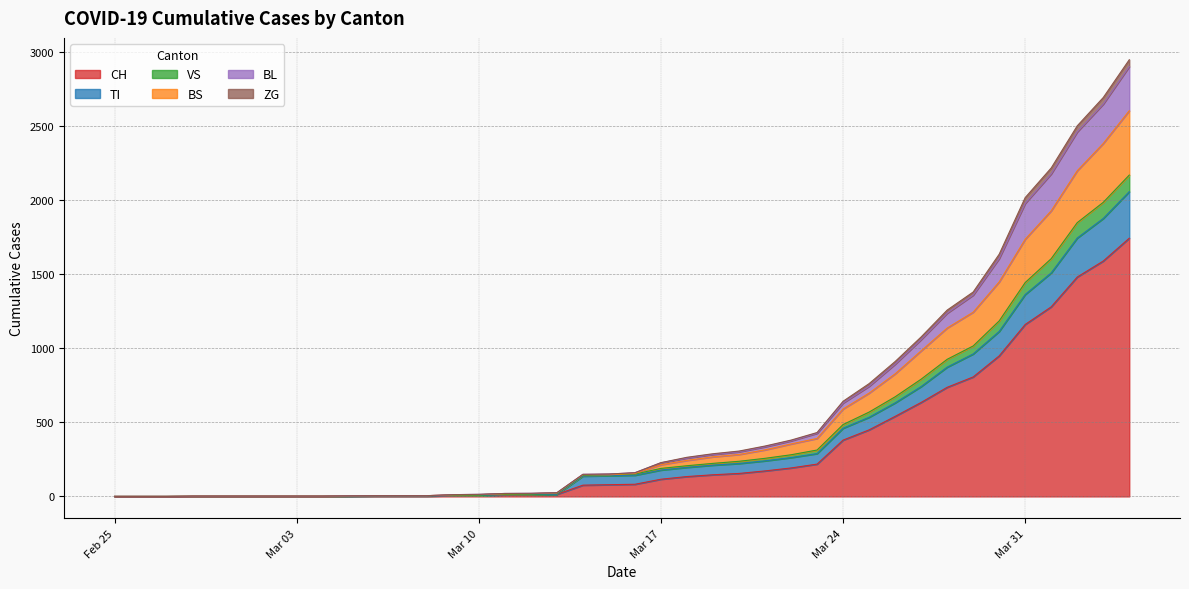

Which category has the highest value in the BL series?

2020-04-04